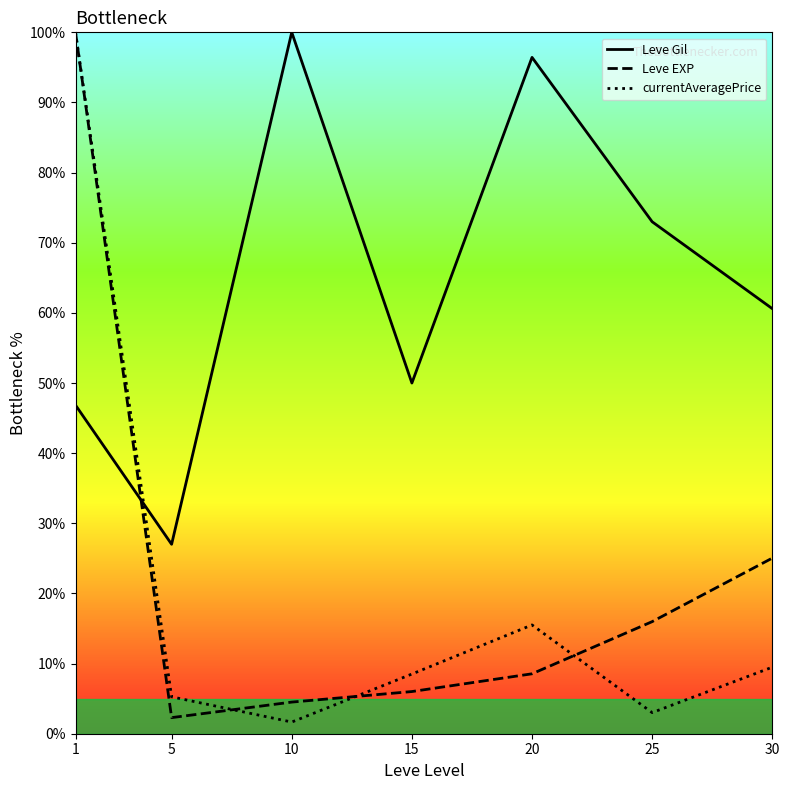

At which category does the chart reach its peak across all series?

10